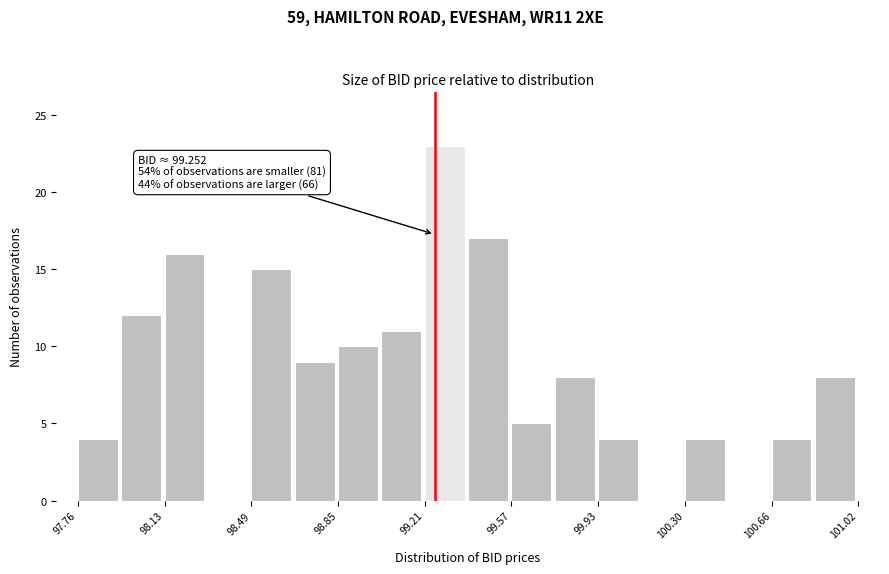

Read against the x-axis, roughly where is the centre of the tallest bar?

99.30